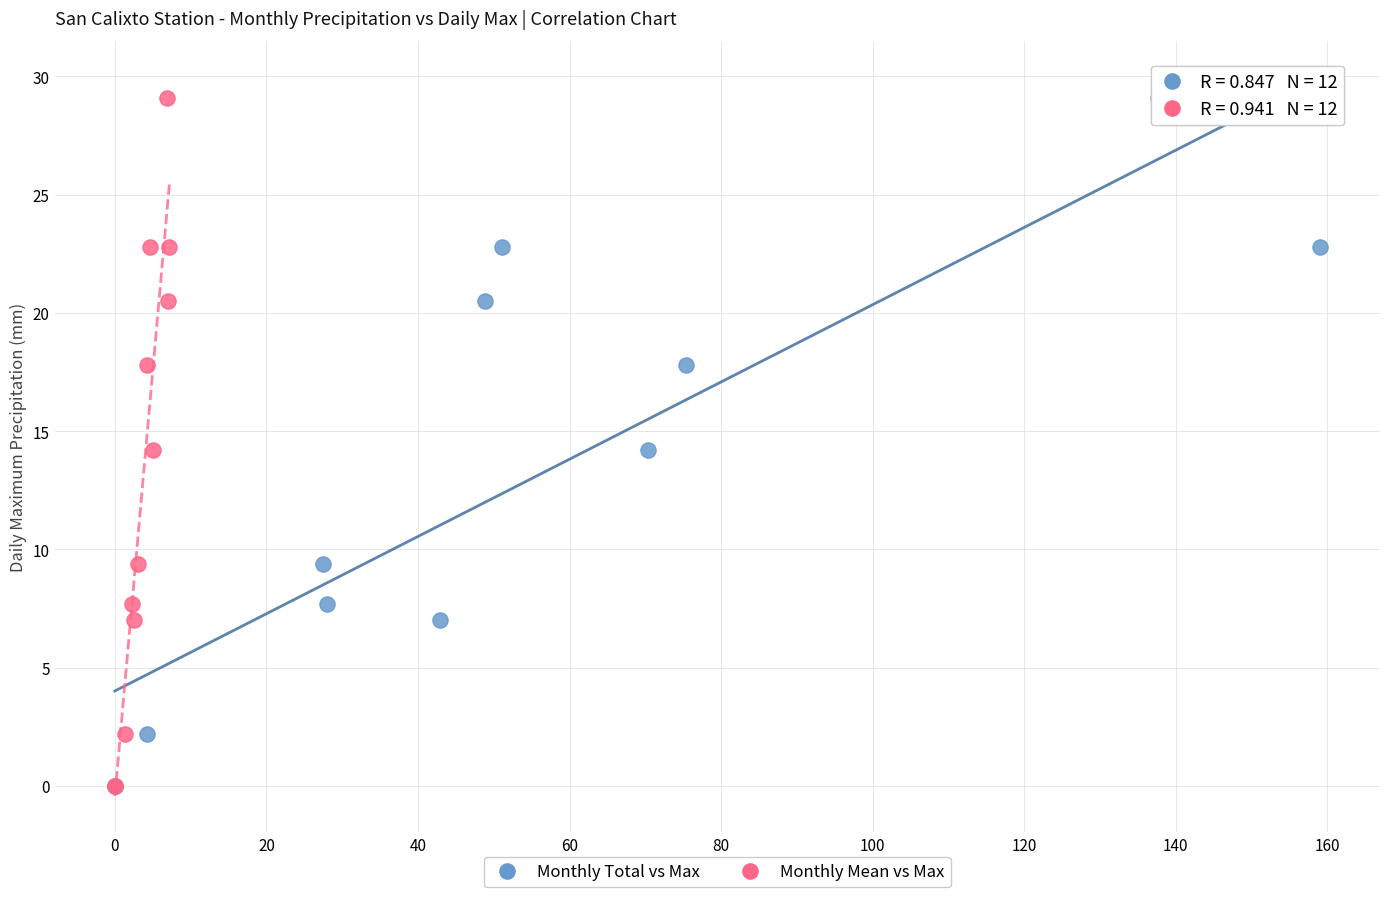

What are all the series names shown in the legend?

Monthly Total vs Max, Monthly Mean vs Max